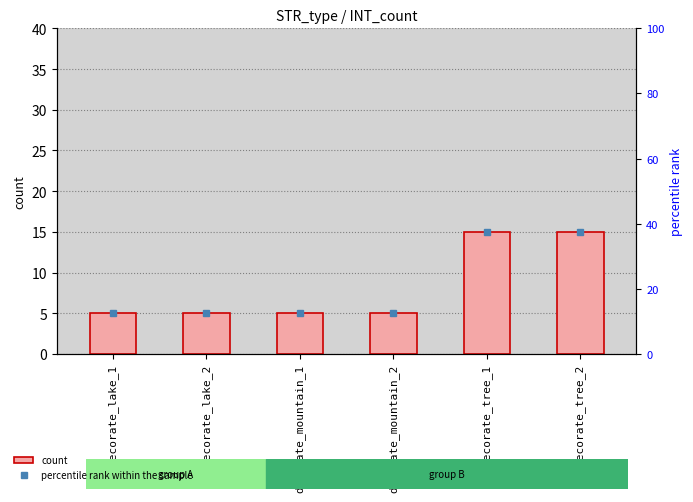

What is the average value?

8